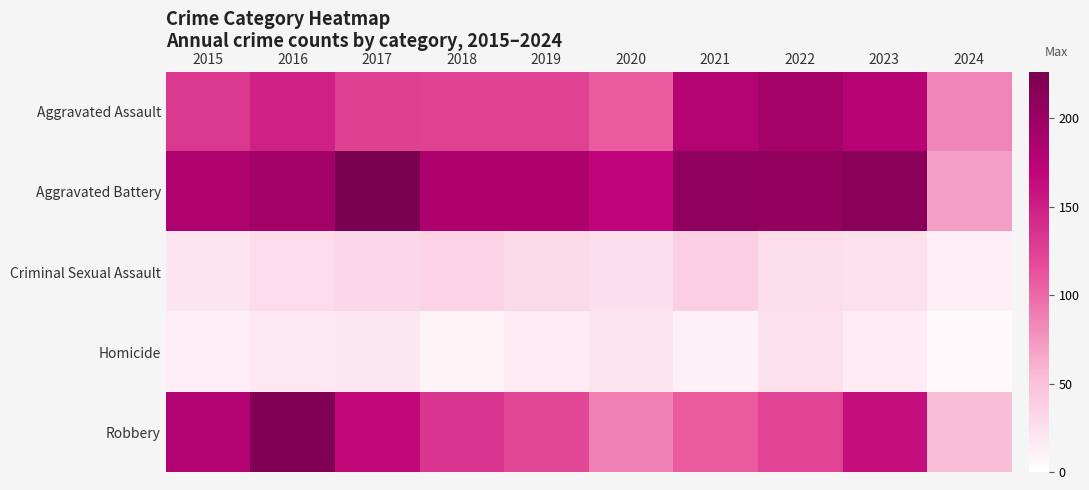

Reading right to left, what are all the values shown in this chart?

Aggravated Assault: 2024=84	2023=176	2022=190	2021=179	2020=108	2019=124	2018=124	2017=126	2016=149	2015=132
Aggravated Battery: 2024=70	2023=214	2022=205	2021=208	2020=168	2019=184	2018=184	2017=226	2016=193	2015=183
Criminal Sexual Assault: 2024=13	2023=24	2022=27	2021=38	2020=25	2019=30	2018=35	2017=31	2016=28	2015=21
Homicide: 2024=5	2023=16	2022=24	2021=12	2020=22	2019=16	2018=8	2017=20	2016=18	2015=15
Robbery: 2024=52	2023=162	2022=123	2021=108	2020=87	2019=120	2018=134	2017=166	2016=220	2015=180